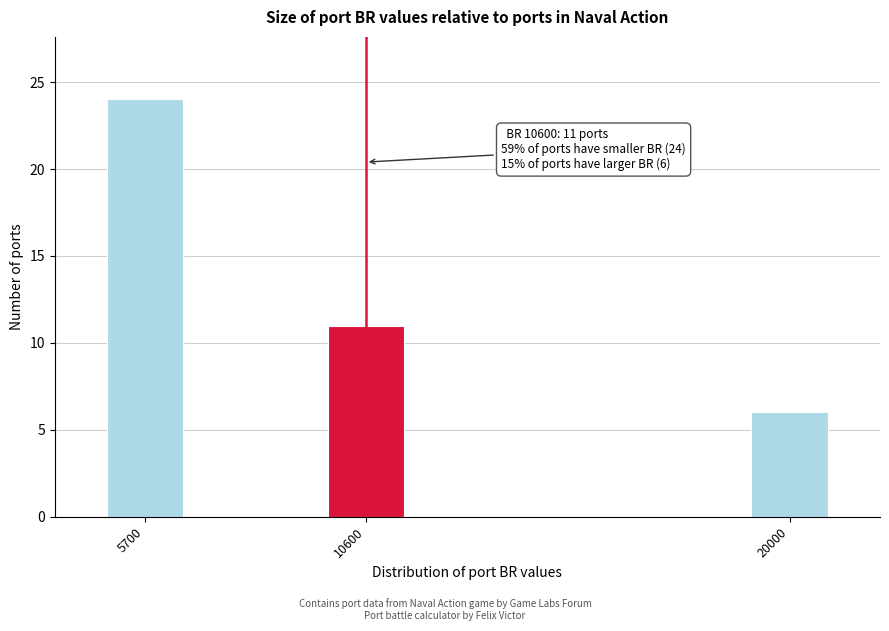

Reading right to left, transcribe all the data shown in this chart.

20000=6	10600=11	5700=24